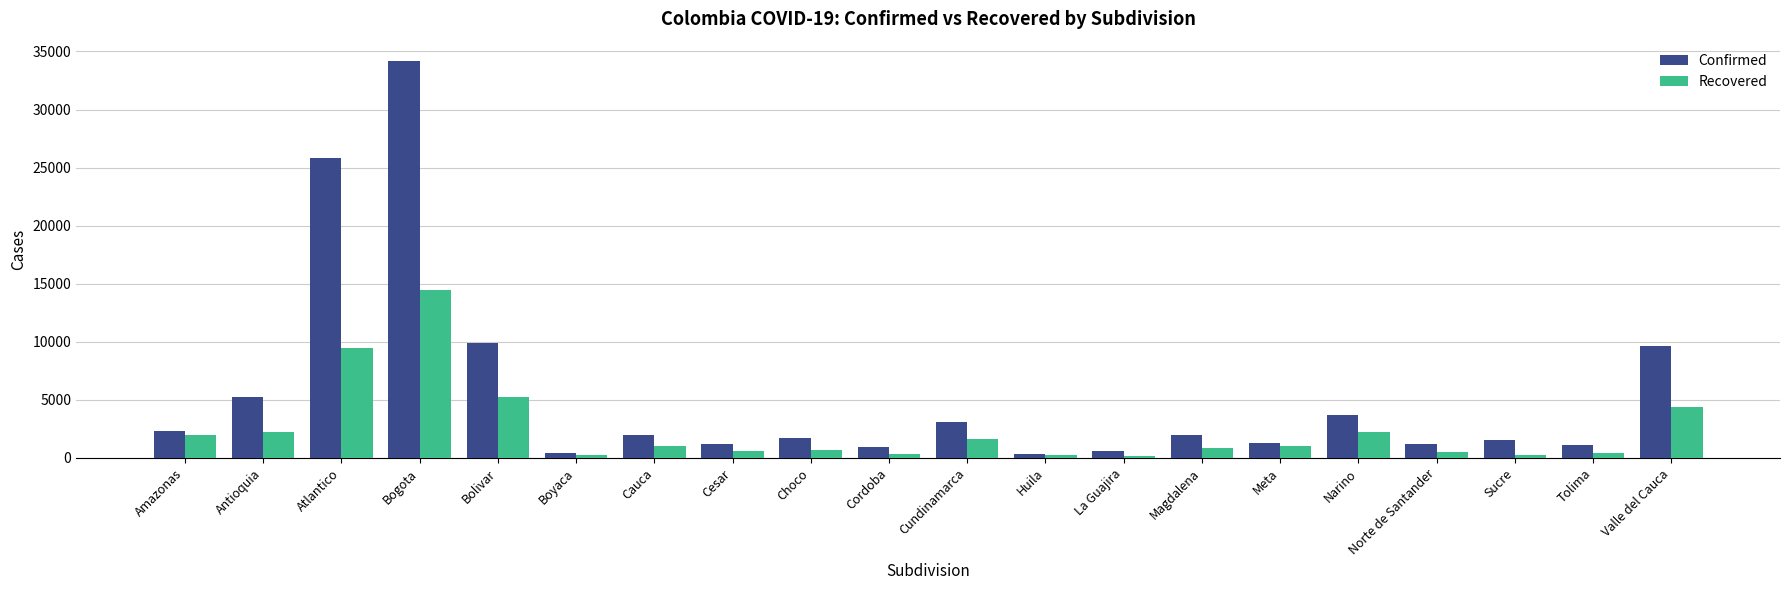

What is the total value across all series at Sucre?

1814